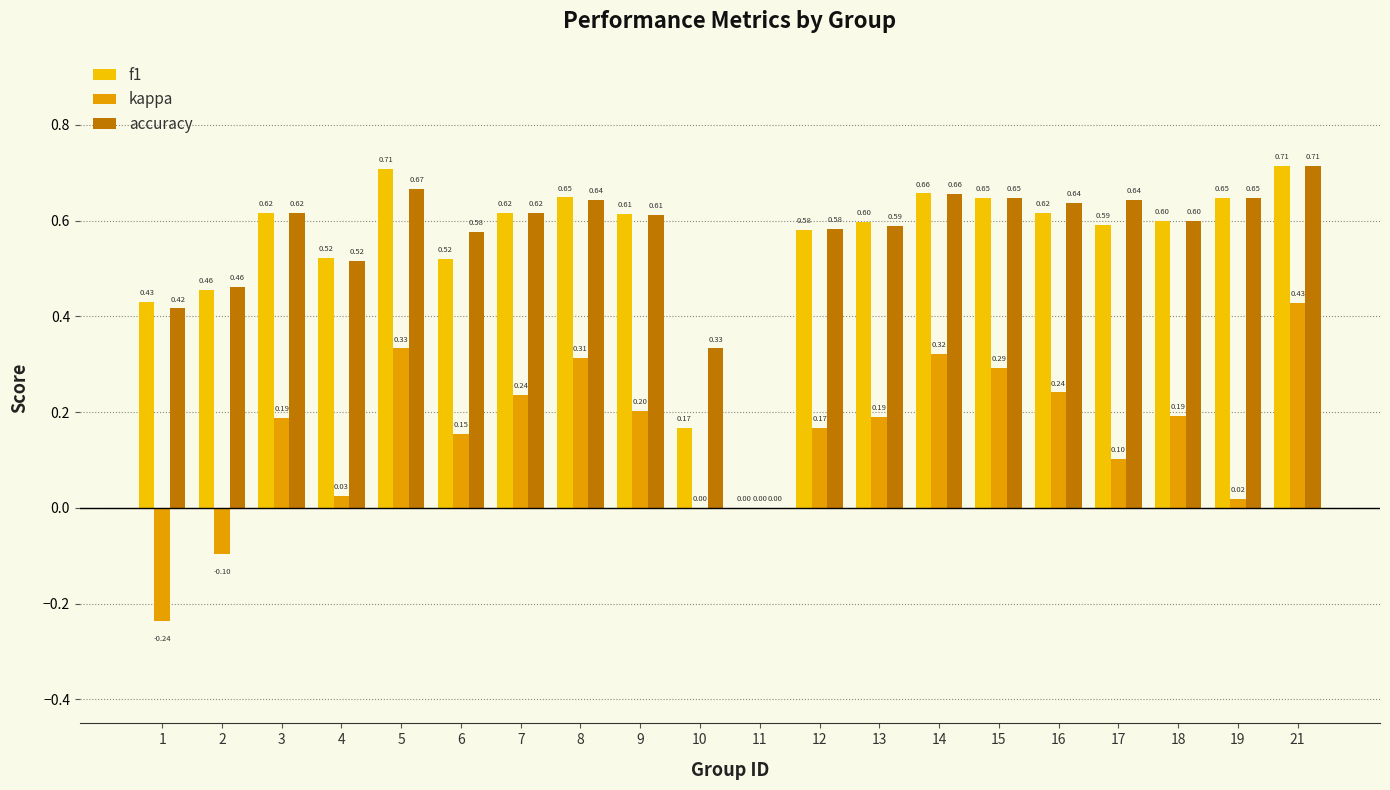

What is the sum of the kappa values at 2 and 12?

0.1